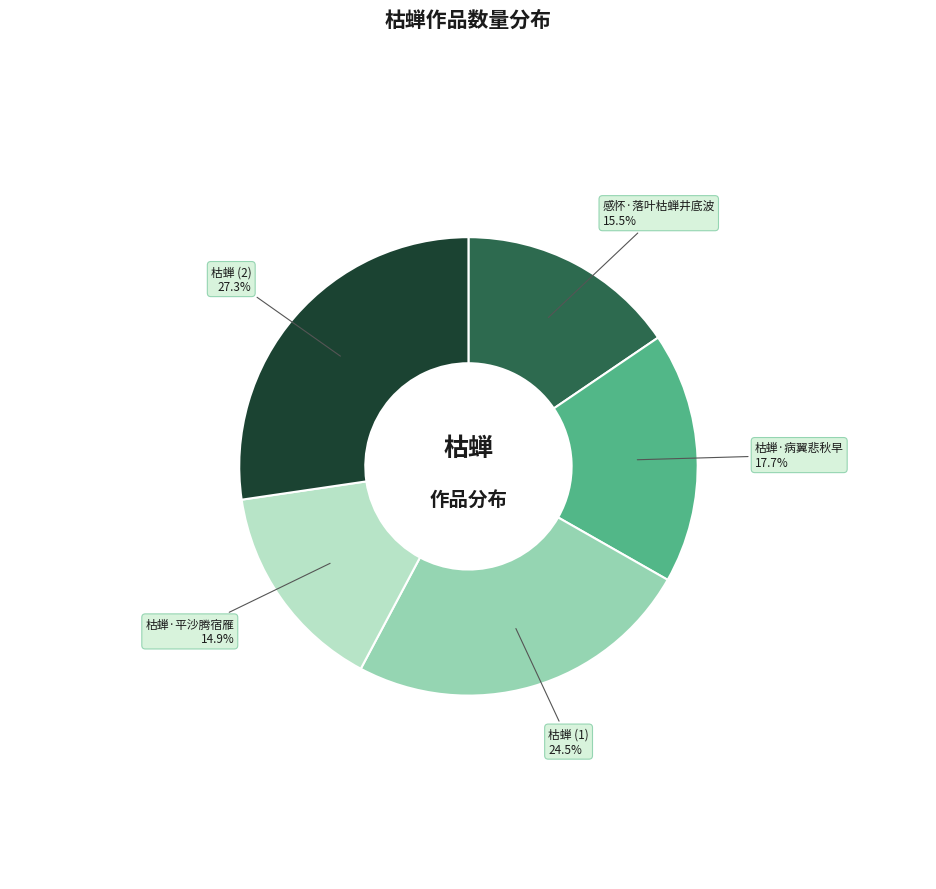

Rank the categories by value from lowest to highest.

枯蝉·平沙腾宿雁, 感怀·落叶枯蝉井底波, 枯蝉·病翼悲秋早, 枯蝉 (1), 枯蝉 (2)